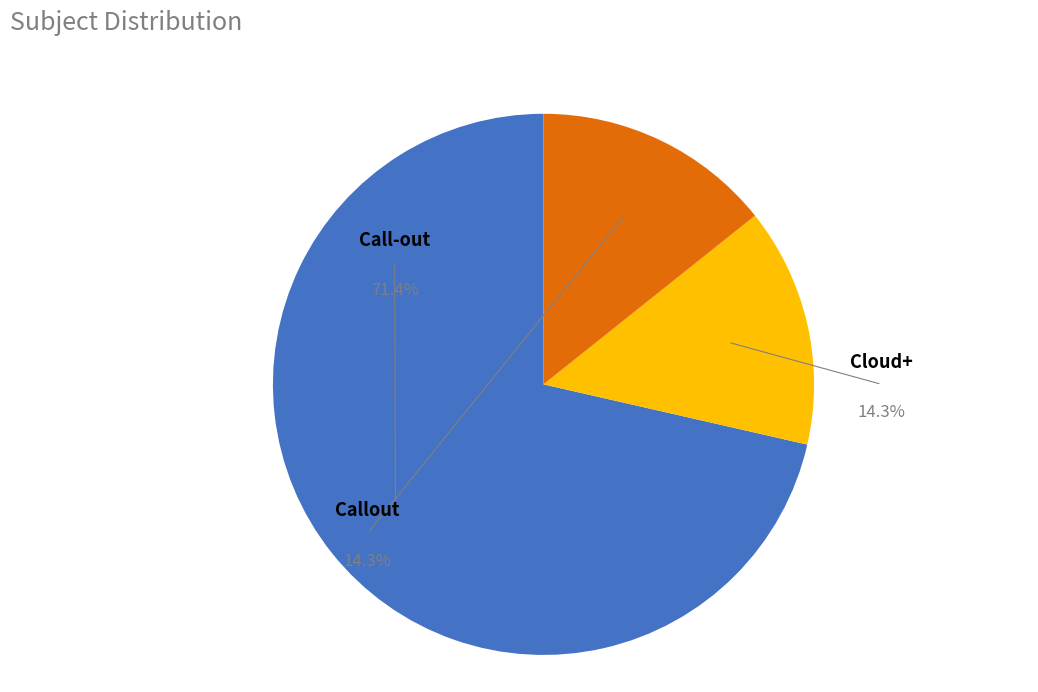

To the nearest percent, what percentage of the pie is Call-out?

71%